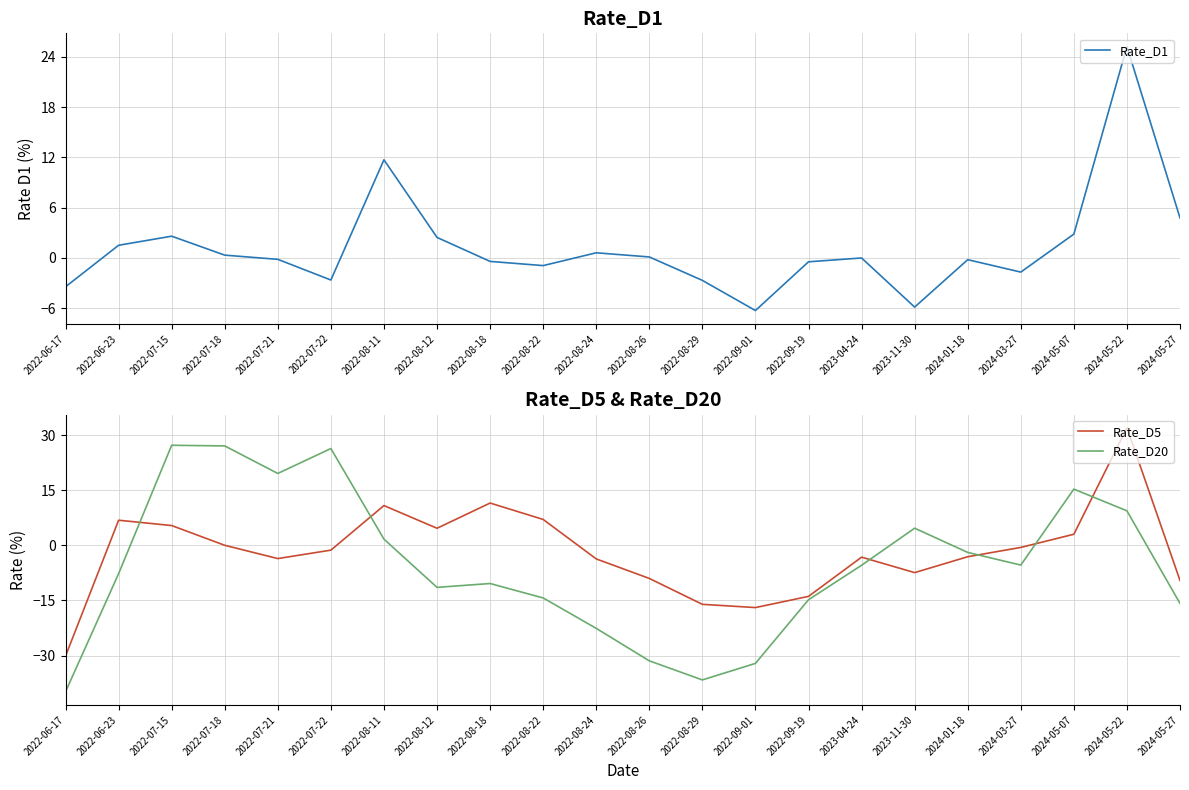

Is the value of Rate_D5 at 2022-06-23 greater than the value of Rate_D1 at 2023-04-24?

Yes